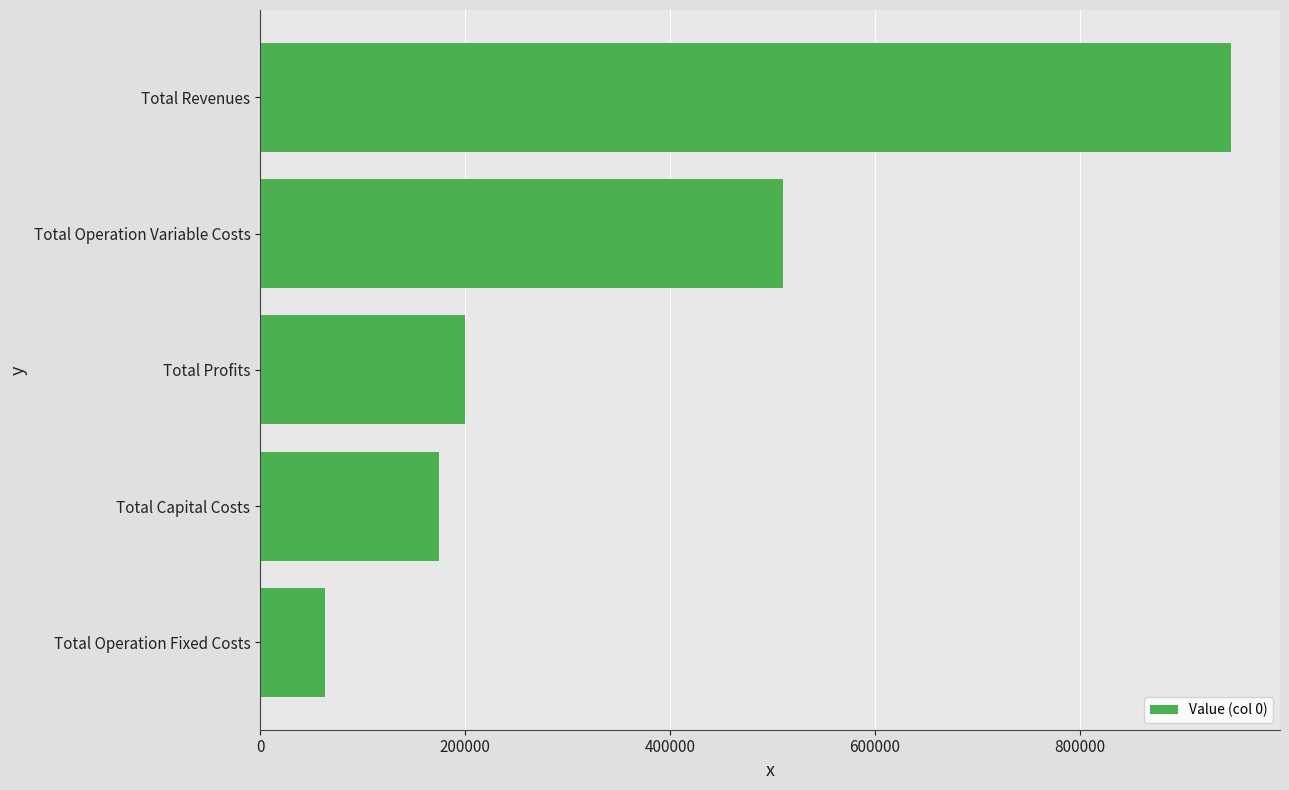

Reading bottom to top, extract all data points from this chart.

63723.6	174240.0	199883.4	510097.4	947944.4